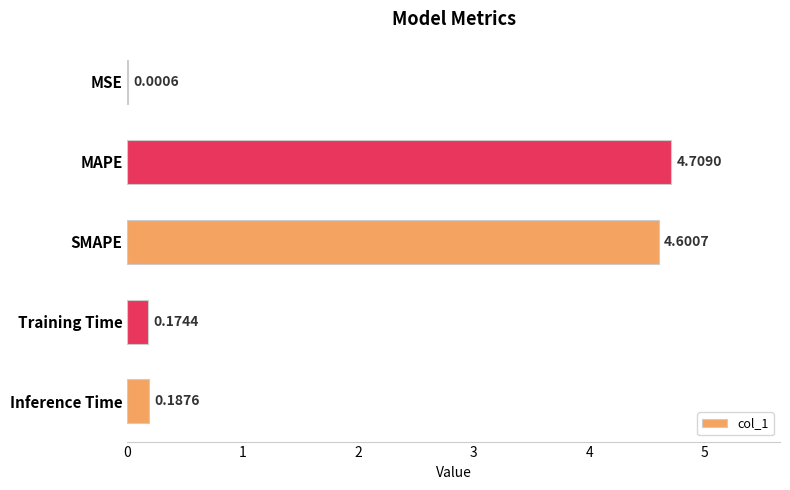

Which has a higher value, Training Time or Inference Time?

Inference Time